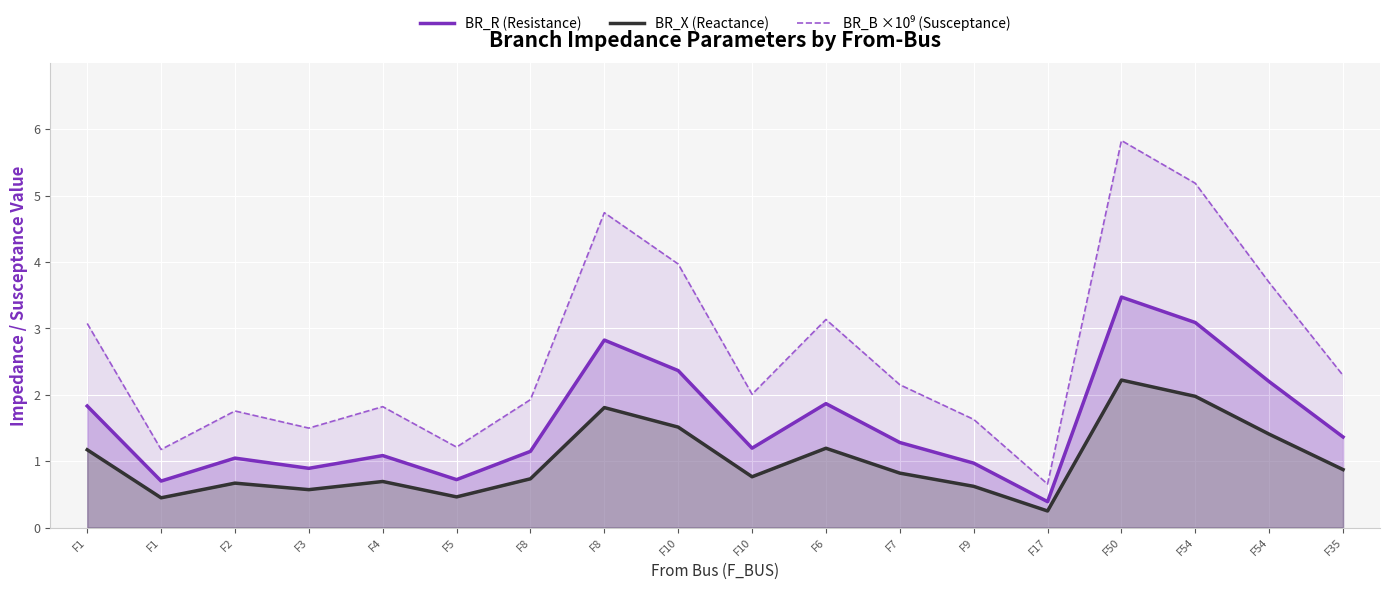

How many data points in BR_R (Resistance) are less than 1?

5